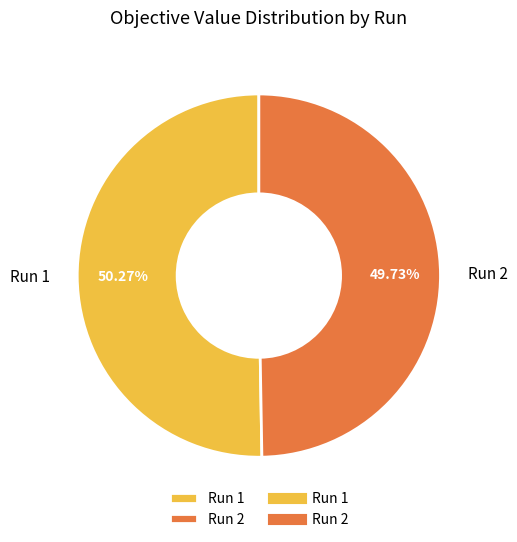

To the nearest percent, what is the difference between the Run 2 and Run 1 slice percentages?

1%